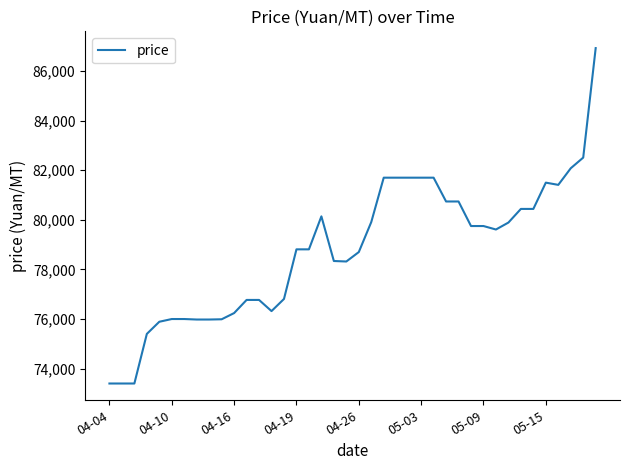

What is the smallest value displayed?

73400